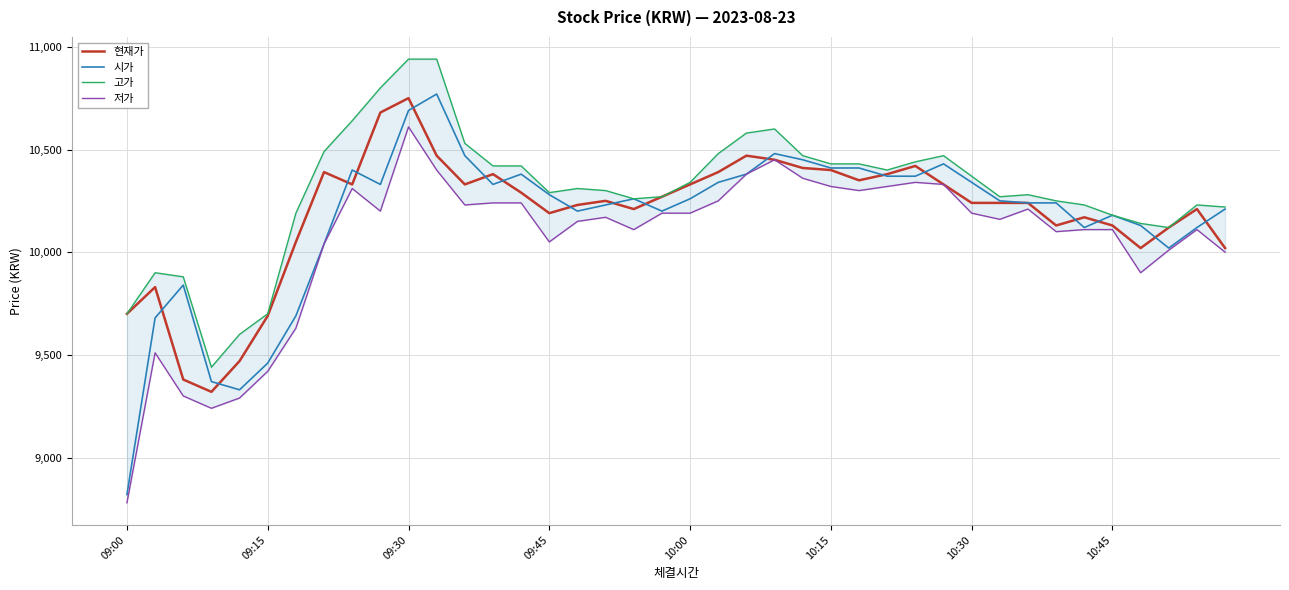

What value does the 시가 series have at 10:00, to the nearest 100?

10300